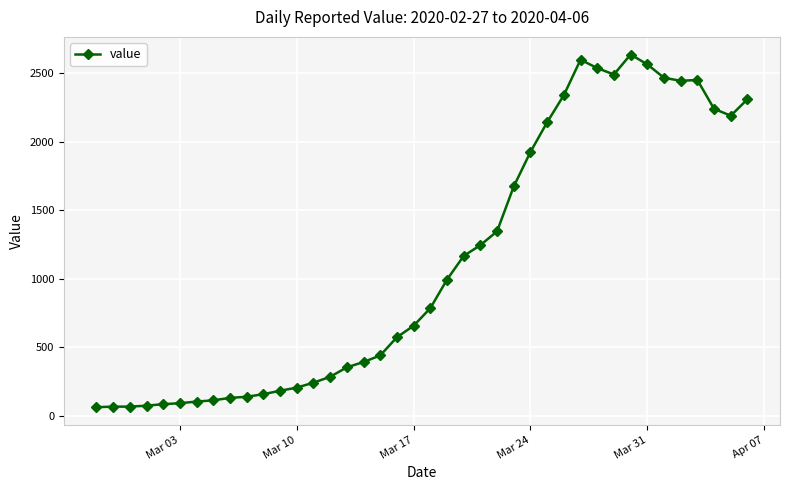

What is the sum of all values?

44951